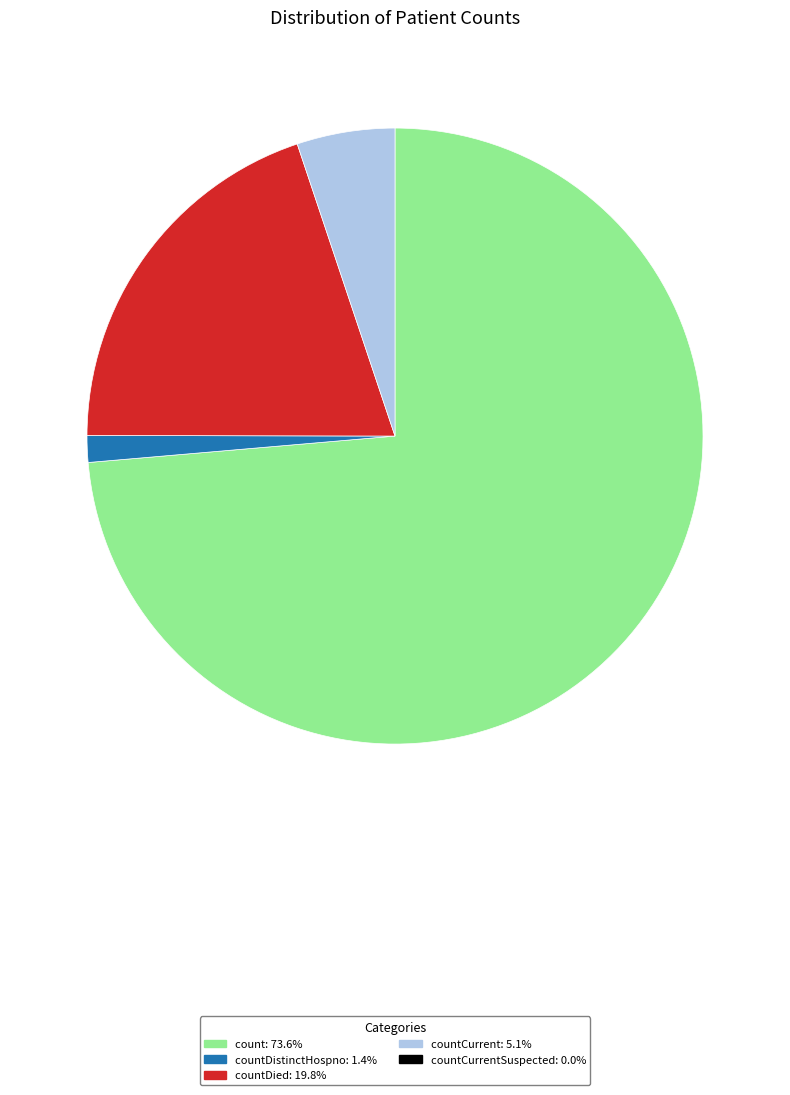

Is there any slice that represents more than half of the pie?

Yes